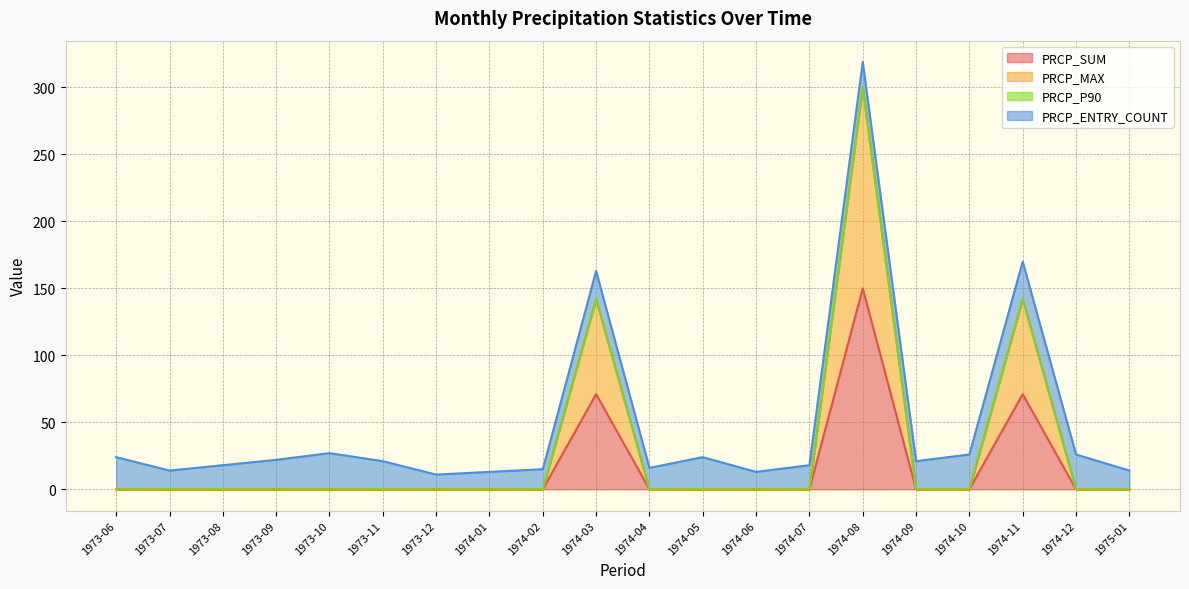

What is the sum of all PRCP_SUM values?

292